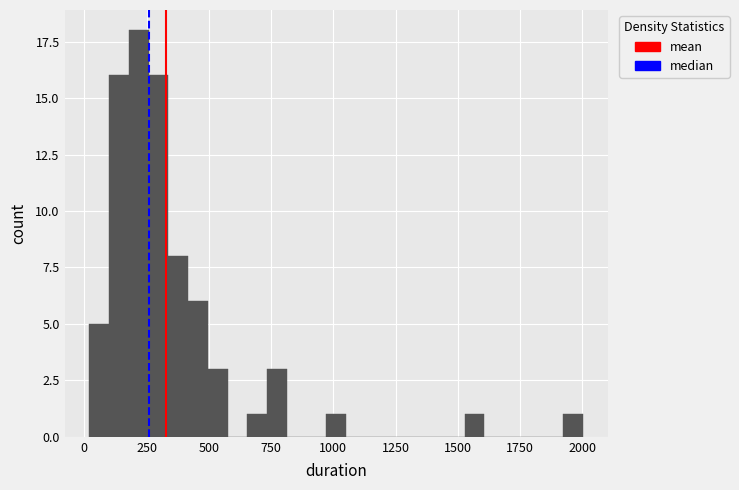

Read against the x-axis, roughly where is the centre of the tallest bar?

200